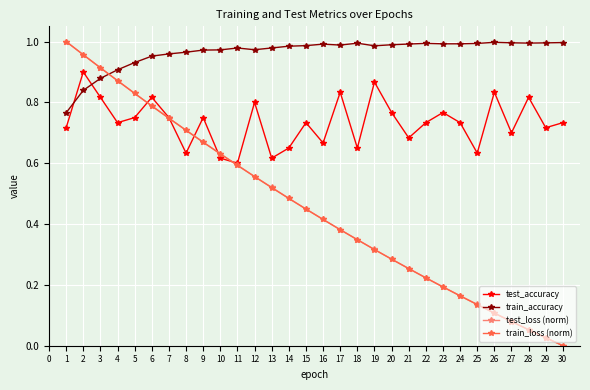

How many test_accuracy values are between 0 and 1?

30